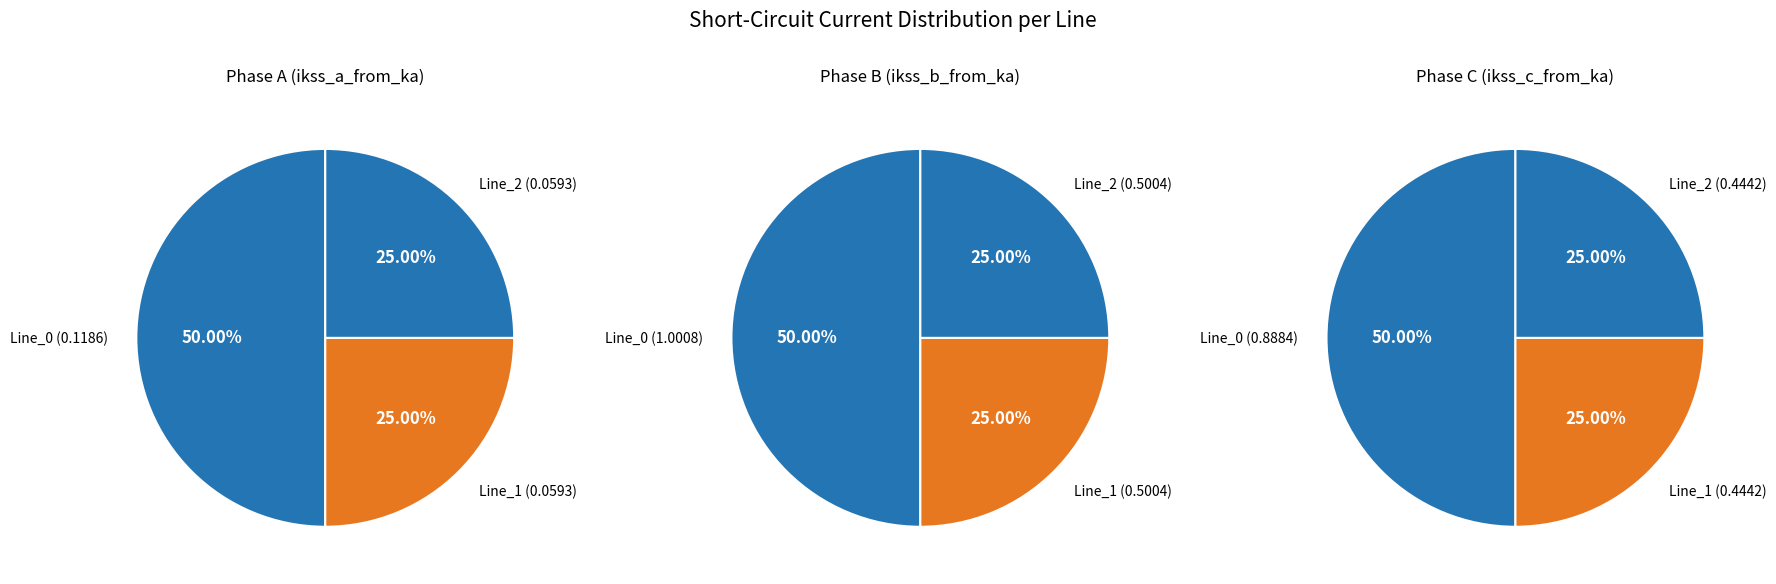

The Line_0 slice represents 65% of the pie. True or false?

False